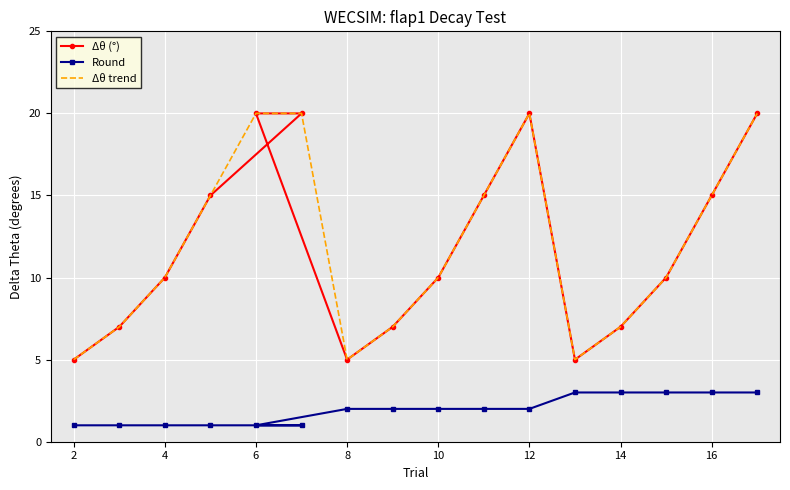

How many lines are shown in the chart?

3